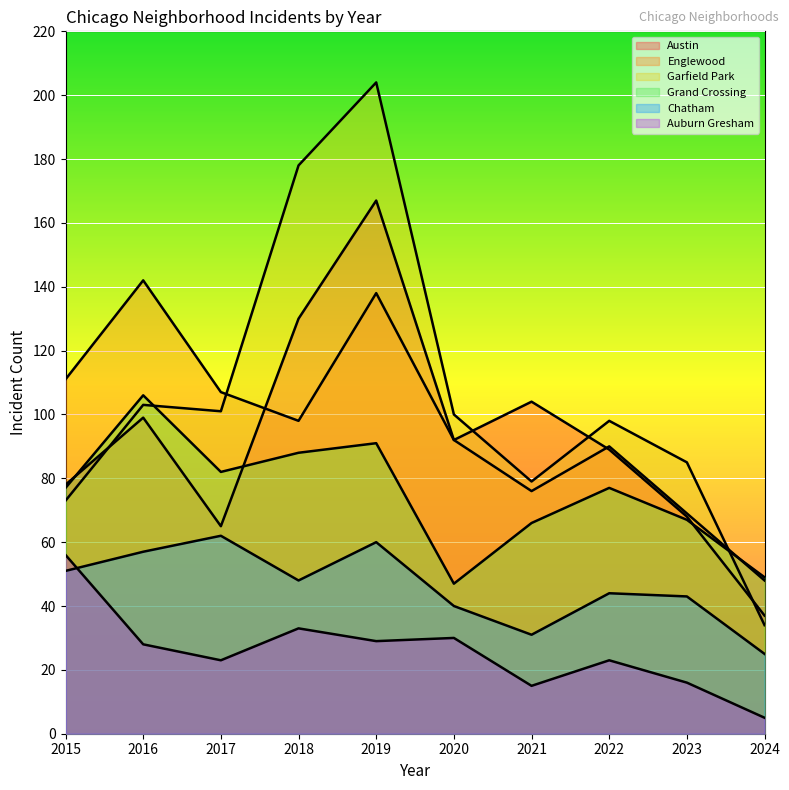

True or false: Auburn Gresham and Austin intersect in this chart.

False